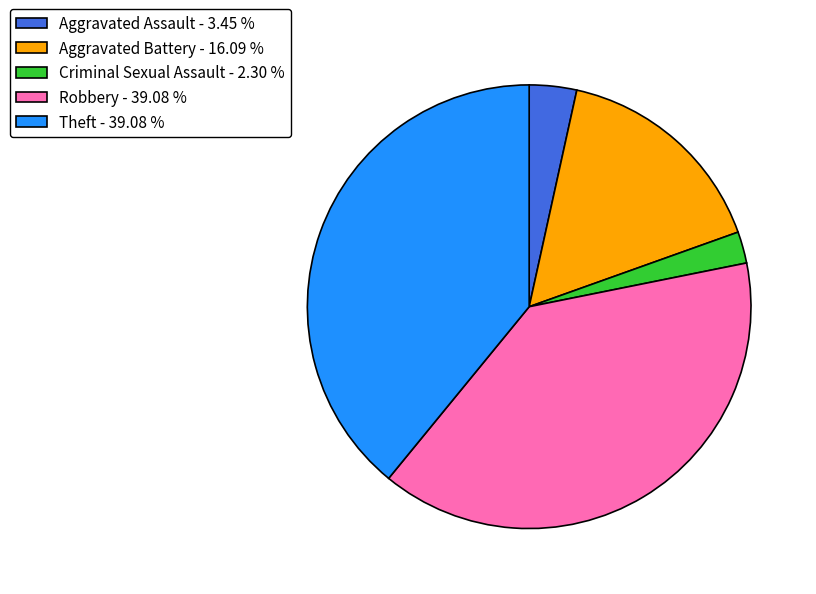

How many slices are in this pie chart?

5